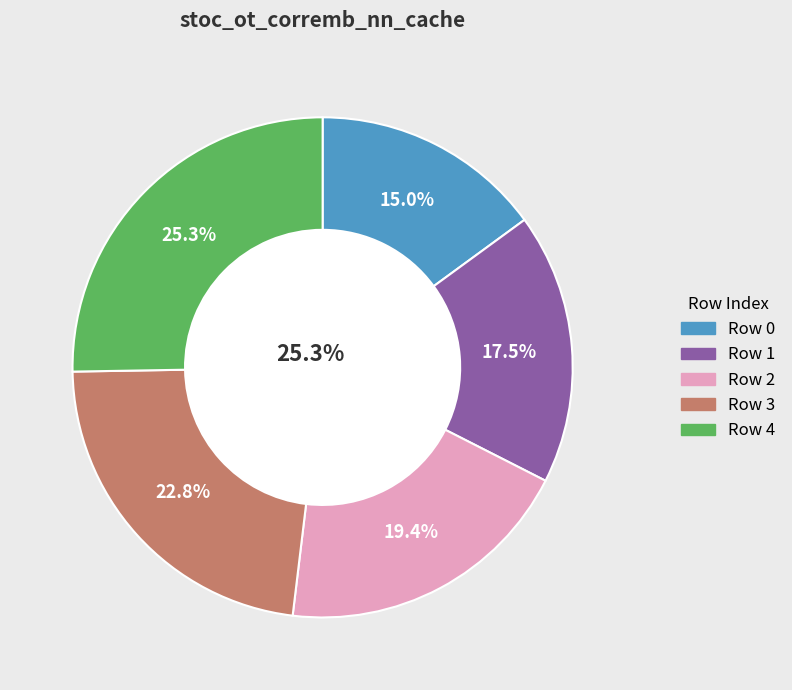

Does Row 3 account for over 50% of the chart?

No